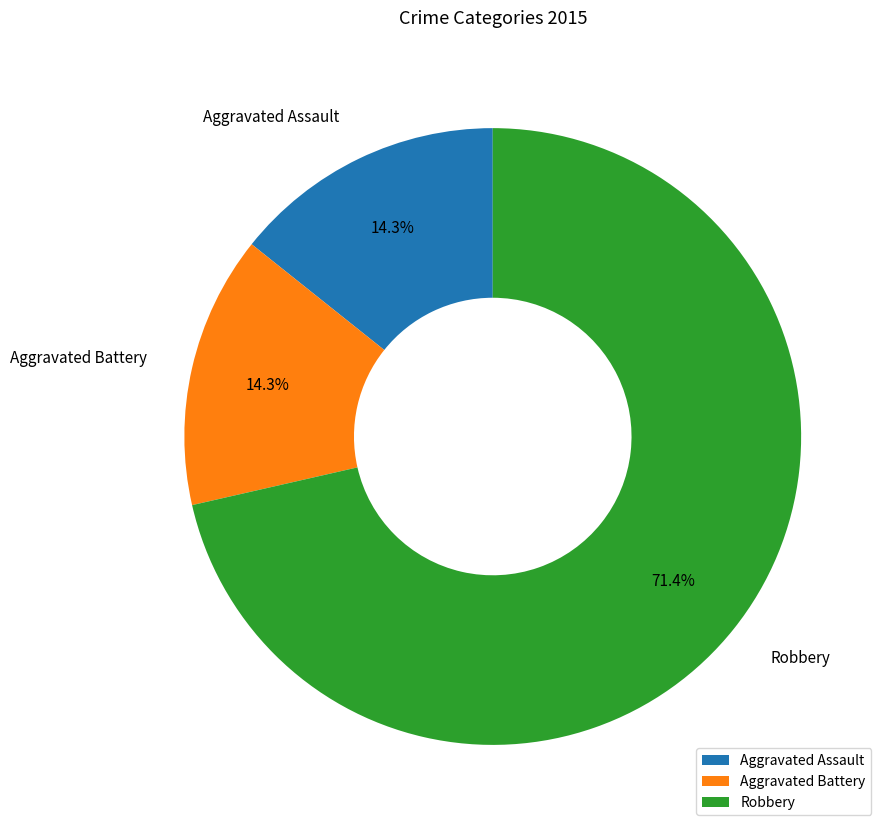

To the nearest percent, what is the average slice percentage?

33%